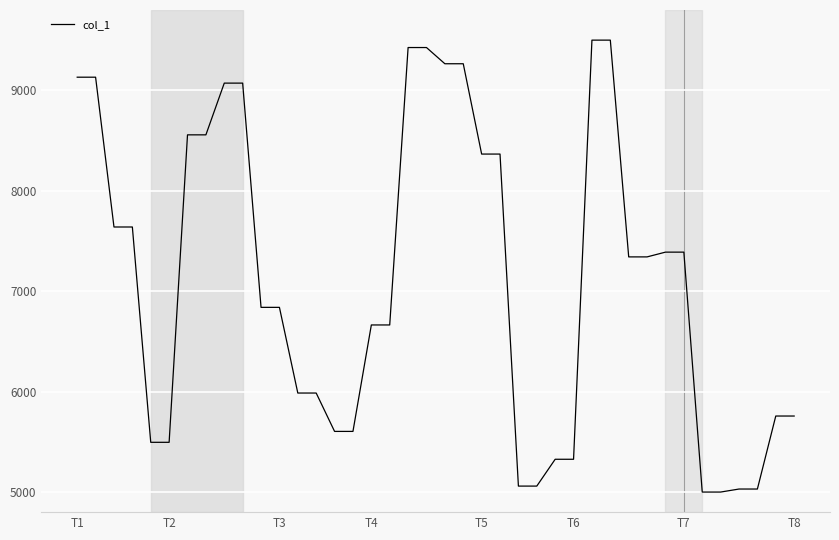

Reading left to right, transcribe all the data shown in this chart.

9130.9	9130.9	7639.3	7639.3	5495.3	5495.3	8556.8	8556.8	9071.9	9071.9	6839.1	6839.1	5986.0	5986.0	5603.9	5603.9	6663.8	6663.8	9426.3	9426.3	9264.8	9264.8	8365.5	8365.5	5059.4	5059.4	5326.5	5326.5	9500.0	9500.0	7341.6	7341.6	7389.0	7389.0	5000.0	5000.0	5030.1	5030.1	5757.0	5757.0